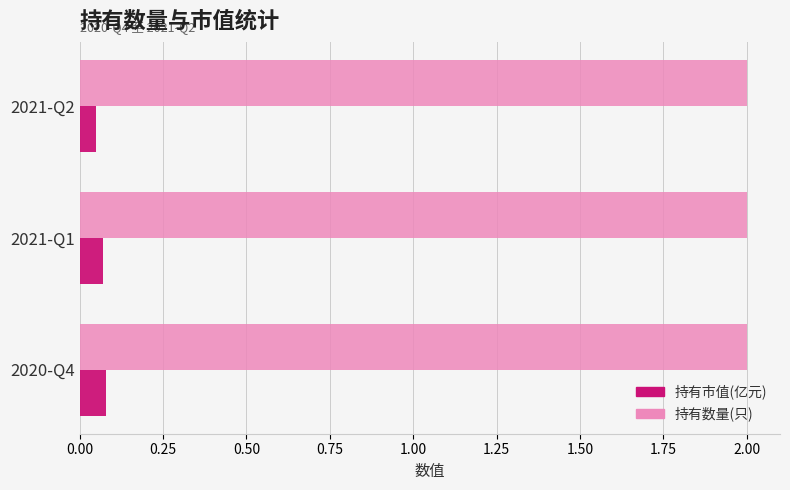

Rank the series at 2021-Q1 from highest to lowest value.

持有数量(只), 持有市值(亿元)